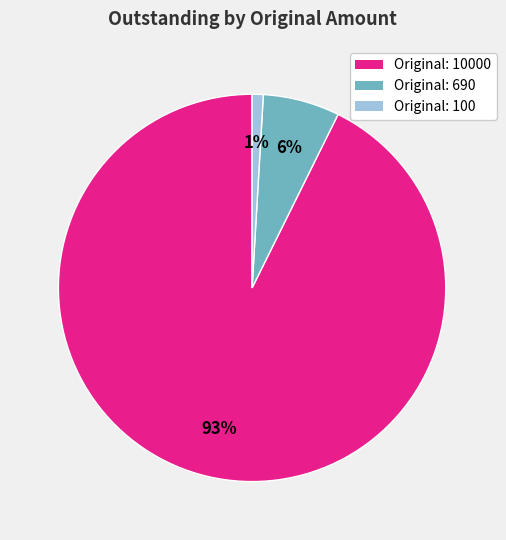

How many slices are in this pie chart?

3